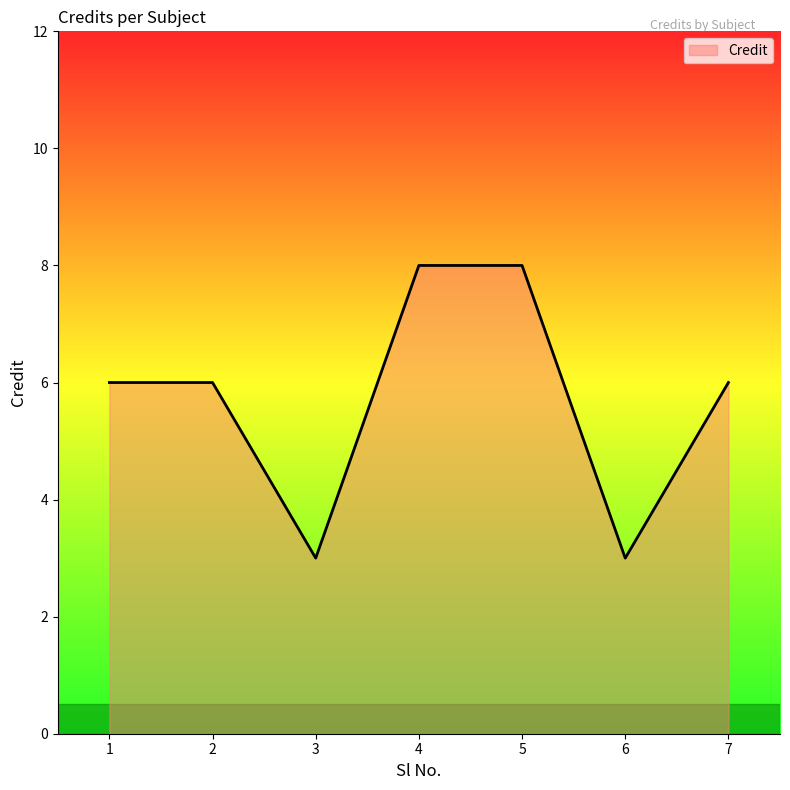

Count the number of data series in this chart.

1